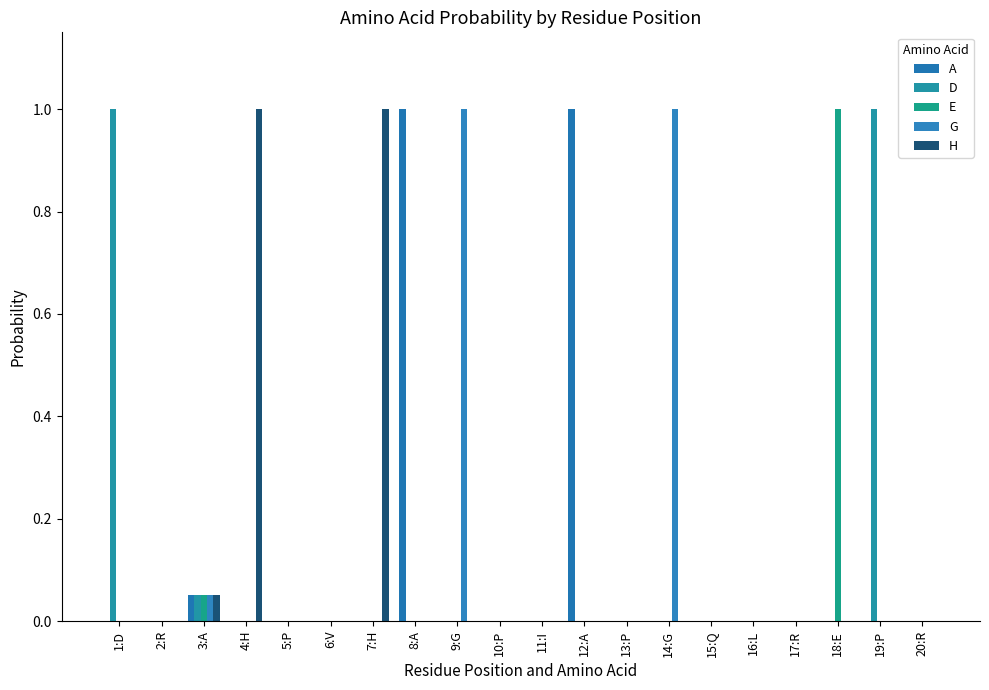

What is the label of the 5th bar from the left?

5:P